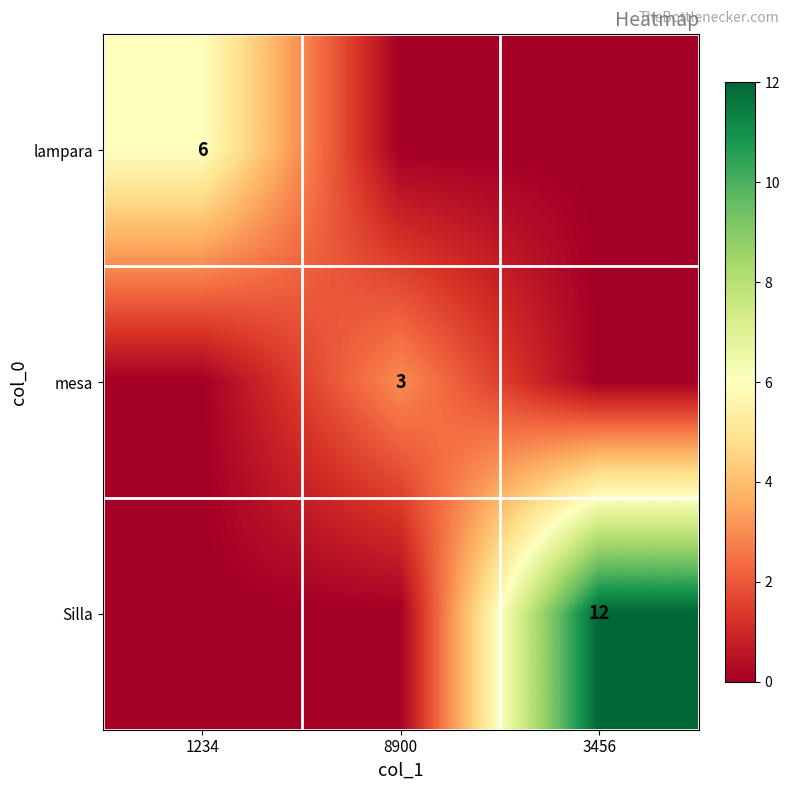

What is the spread (max minus min) of values at 8900?

3